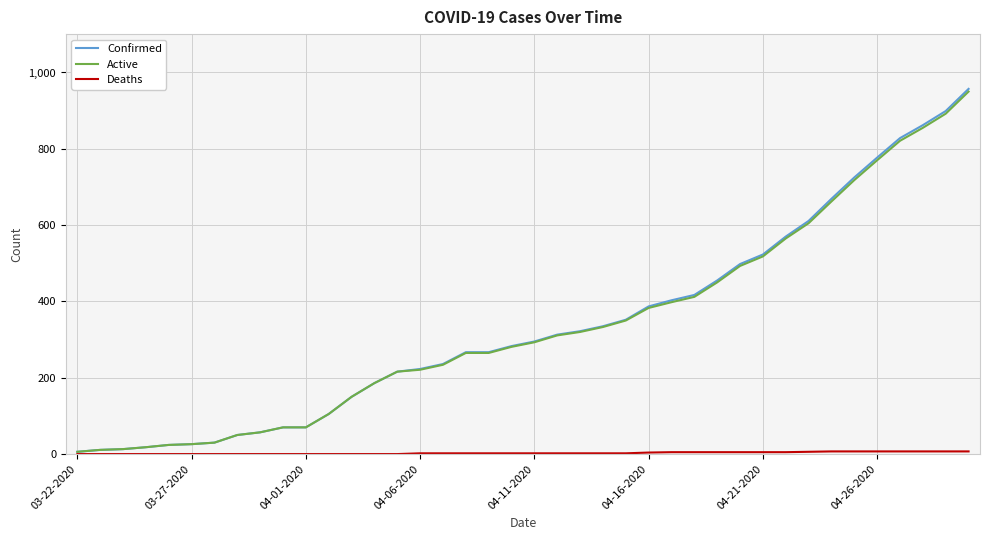

Which series has the largest range (max minus min)?

Confirmed